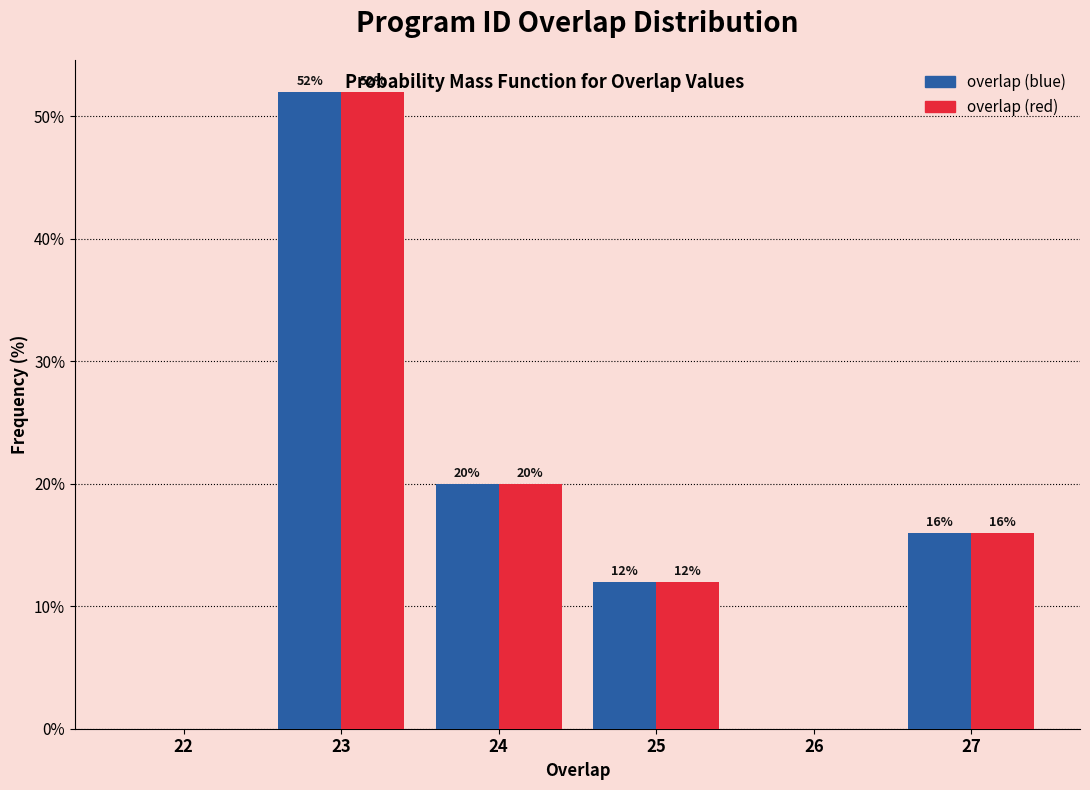

Reading left to right, extract all data points from this chart.

overlap (blue): 22=0	23=52	24=20	25=12	26=0	27=16
overlap (red): 22=0	23=52	24=20	25=12	26=0	27=16